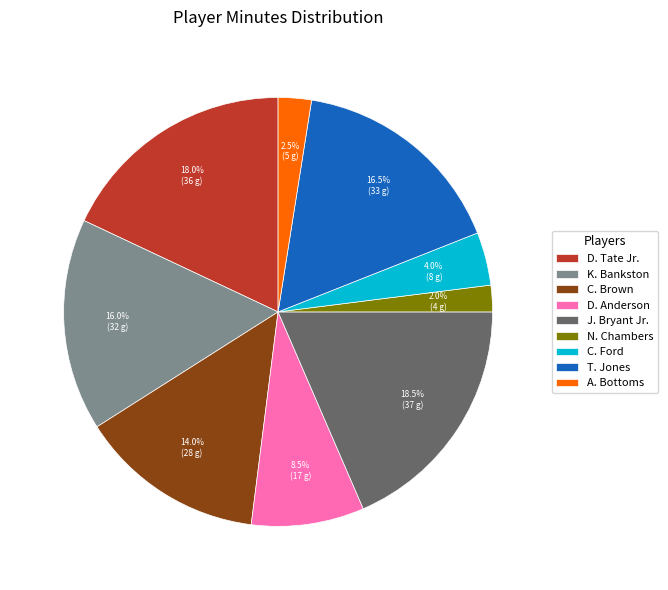

What percentage is the C. Brown slice, to the nearest percent?

14%